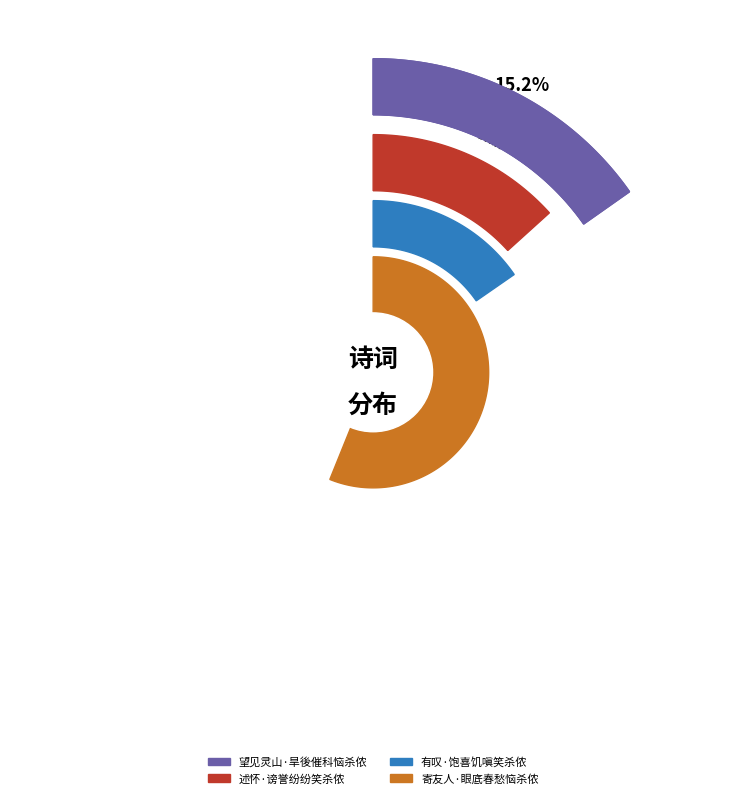

Which category accounts for the majority?

寄友人·眼底春愁恼杀侬